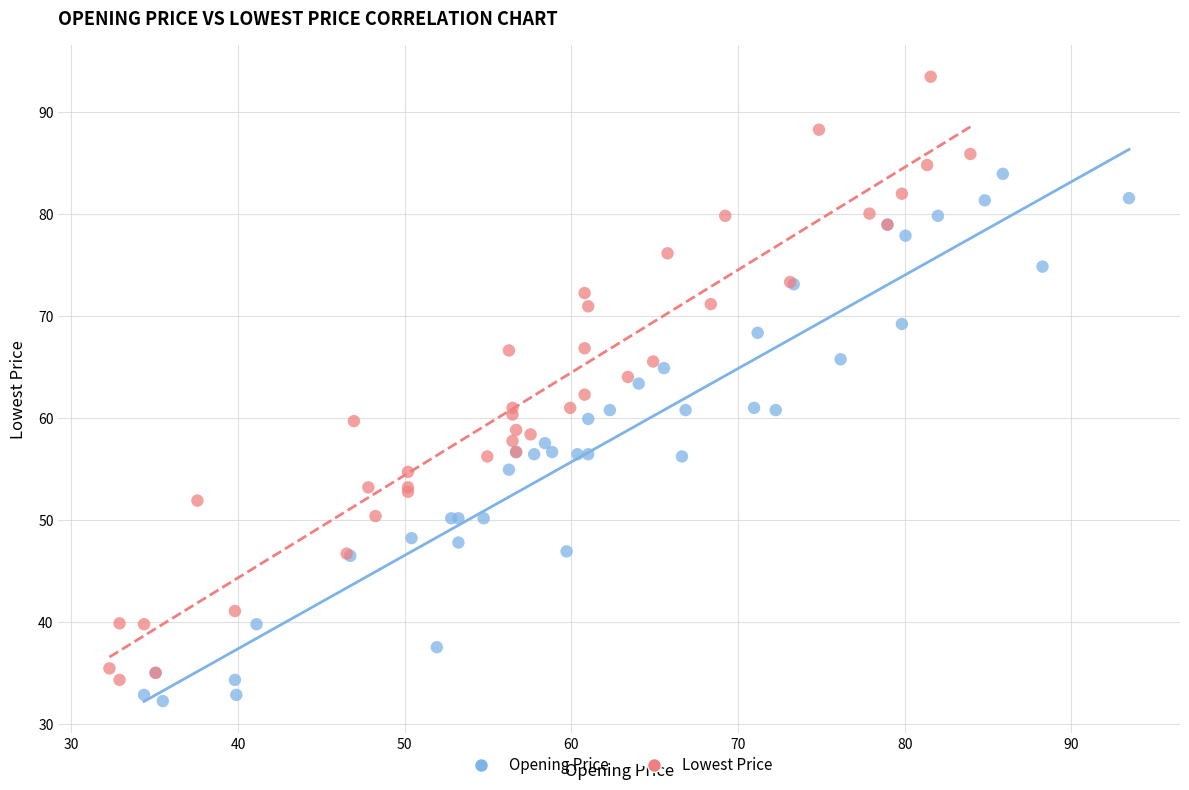

Which series reaches the maximum Y coordinate?

Lowest Price